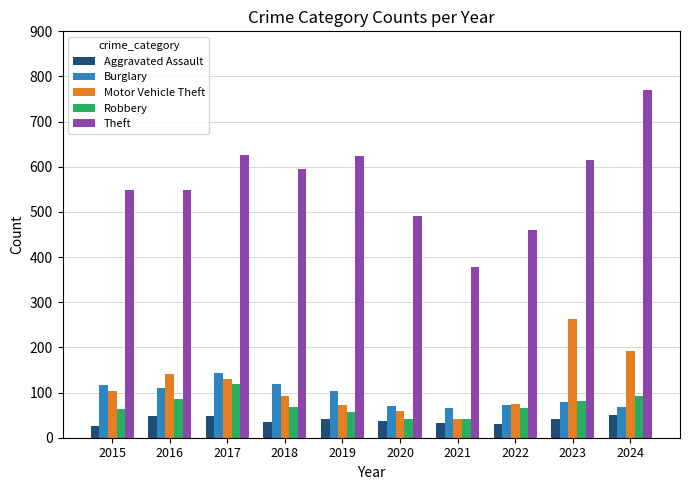

What is the approximate value of Aggravated Assault at 2021?

33